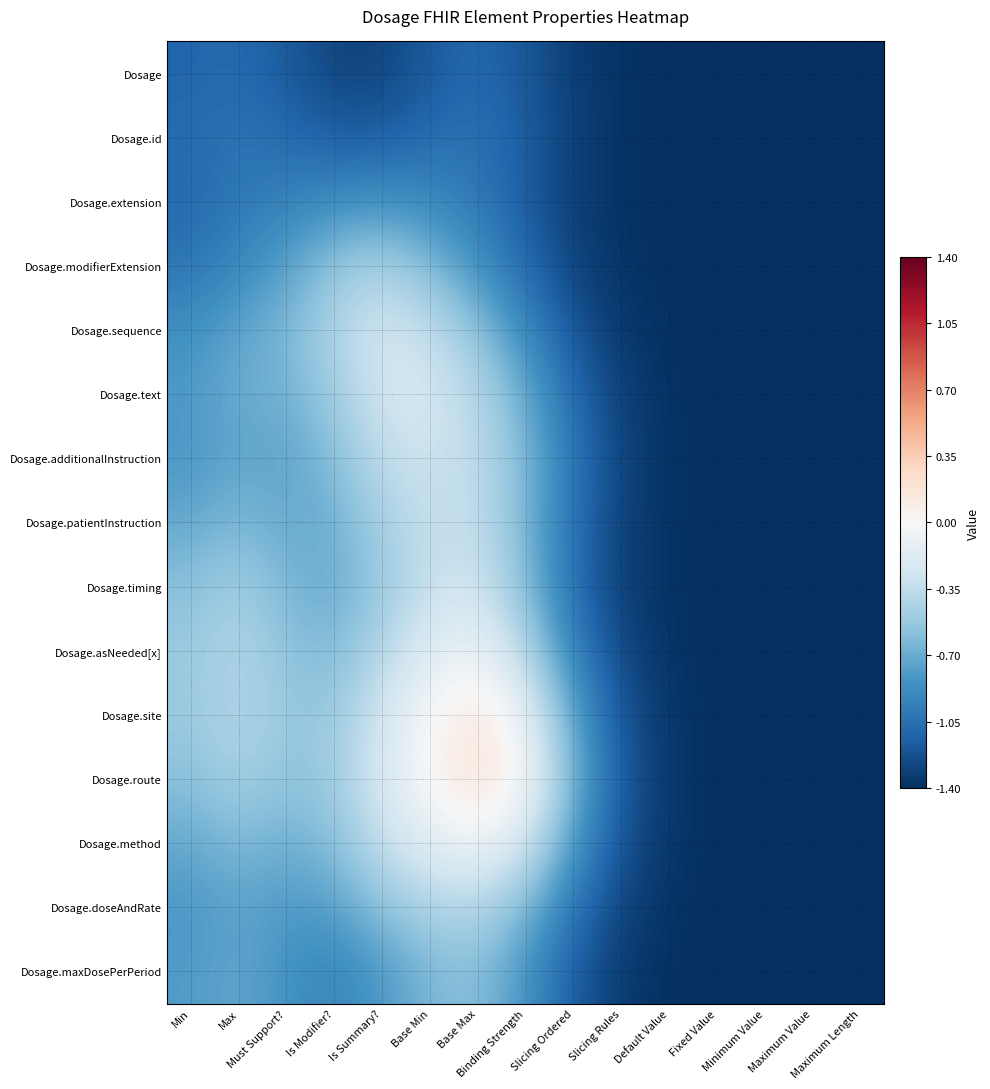

Reading left to right, transcribe all the data shown in this chart.

Dosage: Min=-1.1	Max=-1.1	Must Support?=-1.2	Is Modifier?=-1.3	Is Summary?=-1.3	Base Min=-1.2	Base Max=-1.1	Binding Strength=-1.2	Slicing Ordered=-1.3	Slicing Rules=-1.4	Default Value=-1.4	Fixed Value=-1.4	Minimum Value=-1.4	Maximum Value=-1.4	Maximum Length=-1.4
Dosage.id: Min=-1.1	Max=-1.0	Must Support?=-1.1	Is Modifier?=-1.2	Is Summary?=-1.2	Base Min=-1.1	Base Max=-1.0	Binding Strength=-1.2	Slicing Ordered=-1.3	Slicing Rules=-1.4	Default Value=-1.4	Fixed Value=-1.4	Minimum Value=-1.4	Maximum Value=-1.4	Maximum Length=-1.4
Dosage.extension: Min=-1.1	Max=-1.0	Must Support?=-0.9	Is Modifier?=-0.9	Is Summary?=-0.8	Base Min=-0.9	Base Max=-1.0	Binding Strength=-1.2	Slicing Ordered=-1.3	Slicing Rules=-1.4	Default Value=-1.4	Fixed Value=-1.4	Minimum Value=-1.4	Maximum Value=-1.4	Maximum Length=-1.4
Dosage.modifierExtension: Min=-1.0	Max=-0.9	Must Support?=-0.8	Is Modifier?=-0.5	Is Summary?=-0.5	Base Min=-0.6	Base Max=-0.8	Binding Strength=-1.1	Slicing Ordered=-1.3	Slicing Rules=-1.4	Default Value=-1.4	Fixed Value=-1.4	Minimum Value=-1.4	Maximum Value=-1.4	Maximum Length=-1.4
Dosage.sequence: Min=-0.9	Max=-0.7	Must Support?=-0.6	Is Modifier?=-0.4	Is Summary?=-0.2	Base Min=-0.3	Base Max=-0.6	Binding Strength=-0.9	Slicing Ordered=-1.2	Slicing Rules=-1.4	Default Value=-1.4	Fixed Value=-1.4	Minimum Value=-1.4	Maximum Value=-1.4	Maximum Length=-1.4
Dosage.text: Min=-0.8	Max=-0.7	Must Support?=-0.7	Is Modifier?=-0.5	Is Summary?=-0.3	Base Min=-0.2	Base Max=-0.4	Binding Strength=-0.7	Slicing Ordered=-1.1	Slicing Rules=-1.3	Default Value=-1.4	Fixed Value=-1.4	Minimum Value=-1.4	Maximum Value=-1.4	Maximum Length=-1.4
Dosage.additionalInstruction: Min=-0.8	Max=-0.7	Must Support?=-0.7	Is Modifier?=-0.6	Is Summary?=-0.3	Base Min=-0.3	Base Max=-0.4	Binding Strength=-0.6	Slicing Ordered=-1.0	Slicing Rules=-1.3	Default Value=-1.4	Fixed Value=-1.4	Minimum Value=-1.4	Maximum Value=-1.4	Maximum Length=-1.4
Dosage.patientInstruction: Min=-0.7	Max=-0.6	Must Support?=-0.7	Is Modifier?=-0.7	Is Summary?=-0.5	Base Min=-0.3	Base Max=-0.3	Binding Strength=-0.6	Slicing Ordered=-1.1	Slicing Rules=-1.3	Default Value=-1.4	Fixed Value=-1.4	Minimum Value=-1.4	Maximum Value=-1.4	Maximum Length=-1.4
Dosage.timing: Min=-0.6	Max=-0.5	Must Support?=-0.6	Is Modifier?=-0.7	Is Summary?=-0.5	Base Min=-0.3	Base Max=-0.3	Binding Strength=-0.6	Slicing Ordered=-1.1	Slicing Rules=-1.3	Default Value=-1.4	Fixed Value=-1.4	Minimum Value=-1.4	Maximum Value=-1.4	Maximum Length=-1.4
Dosage.asNeeded[x]: Min=-0.5	Max=-0.4	Must Support?=-0.6	Is Modifier?=-0.6	Is Summary?=-0.4	Base Min=-0.2	Base Max=-0.1	Binding Strength=-0.4	Slicing Ordered=-0.9	Slicing Rules=-1.3	Default Value=-1.4	Fixed Value=-1.4	Minimum Value=-1.4	Maximum Value=-1.4	Maximum Length=-1.4
Dosage.site: Min=-0.5	Max=-0.4	Must Support?=-0.5	Is Modifier?=-0.5	Is Summary?=-0.3	Base Min=0.0	Base Max=0.2	Binding Strength=-0.1	Slicing Ordered=-0.7	Slicing Rules=-1.2	Default Value=-1.4	Fixed Value=-1.4	Minimum Value=-1.4	Maximum Value=-1.4	Maximum Length=-1.4
Dosage.route: Min=-0.6	Max=-0.5	Must Support?=-0.6	Is Modifier?=-0.5	Is Summary?=-0.2	Base Min=0.0	Base Max=0.2	Binding Strength=-0.0	Slicing Ordered=-0.7	Slicing Rules=-1.2	Default Value=-1.4	Fixed Value=-1.4	Minimum Value=-1.4	Maximum Value=-1.4	Maximum Length=-1.4
Dosage.method: Min=-0.7	Max=-0.6	Must Support?=-0.7	Is Modifier?=-0.6	Is Summary?=-0.3	Base Min=-0.2	Base Max=-0.1	Binding Strength=-0.3	Slicing Ordered=-0.8	Slicing Rules=-1.2	Default Value=-1.4	Fixed Value=-1.4	Minimum Value=-1.4	Maximum Value=-1.4	Maximum Length=-1.4
Dosage.doseAndRate: Min=-0.8	Max=-0.7	Must Support?=-0.8	Is Modifier?=-0.8	Is Summary?=-0.6	Base Min=-0.4	Base Max=-0.4	Binding Strength=-0.6	Slicing Ordered=-1.0	Slicing Rules=-1.3	Default Value=-1.4	Fixed Value=-1.4	Minimum Value=-1.4	Maximum Value=-1.4	Maximum Length=-1.4
Dosage.maxDosePerPeriod: Min=-0.8	Max=-0.7	Must Support?=-0.8	Is Modifier?=-0.9	Is Summary?=-0.8	Base Min=-0.6	Base Max=-0.6	Binding Strength=-0.8	Slicing Ordered=-1.2	Slicing Rules=-1.3	Default Value=-1.4	Fixed Value=-1.4	Minimum Value=-1.4	Maximum Value=-1.4	Maximum Length=-1.4